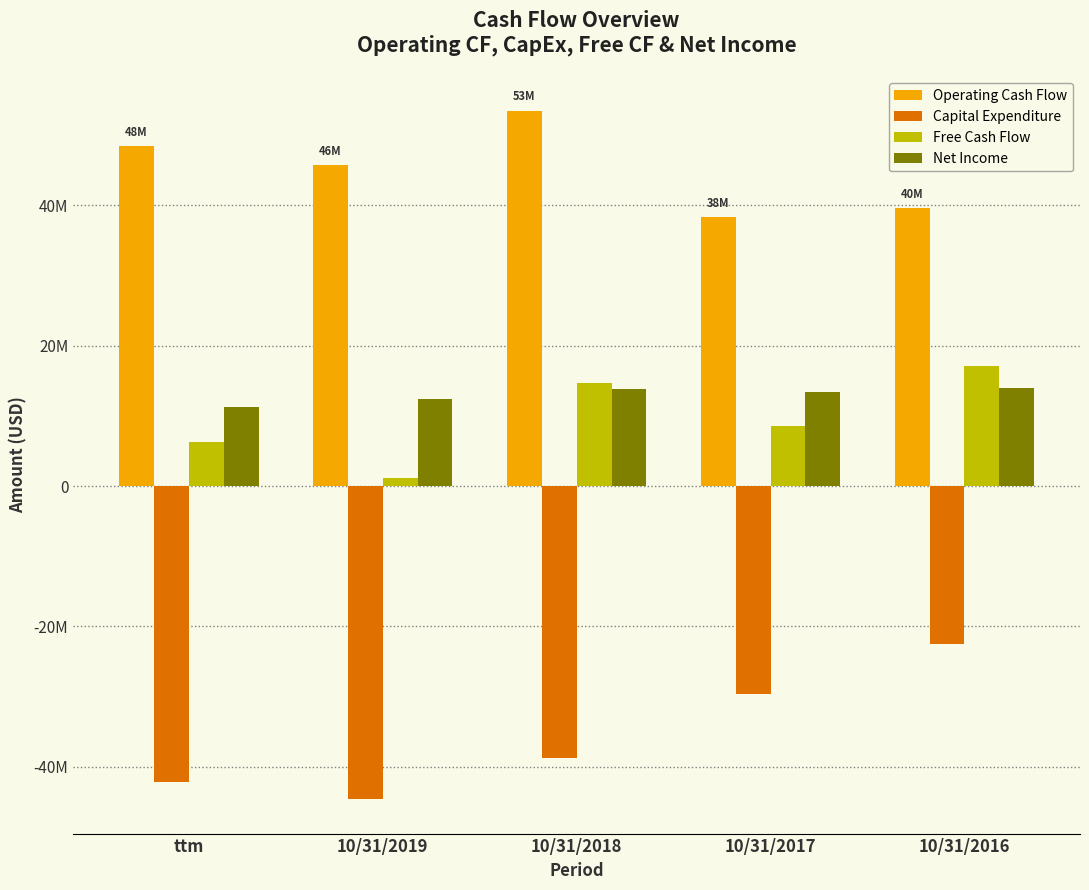

Reading left to right, list all the values displayed in this chart.

Operating Cash Flow: ttm=48433000	10/31/2019=45695000	10/31/2018=53476000	10/31/2017=38290000	10/31/2016=39627000
Capital Expenditure: ttm=-42134000	10/31/2019=-44605000	10/31/2018=-38759000	10/31/2017=-29667000	10/31/2016=-22462000
Free Cash Flow: ttm=6299000	10/31/2019=1090000	10/31/2018=14717000	10/31/2017=8623000	10/31/2016=17165000
Net Income: ttm=11237000	10/31/2019=12348000	10/31/2018=13851000	10/31/2017=13439000	10/31/2016=13963000